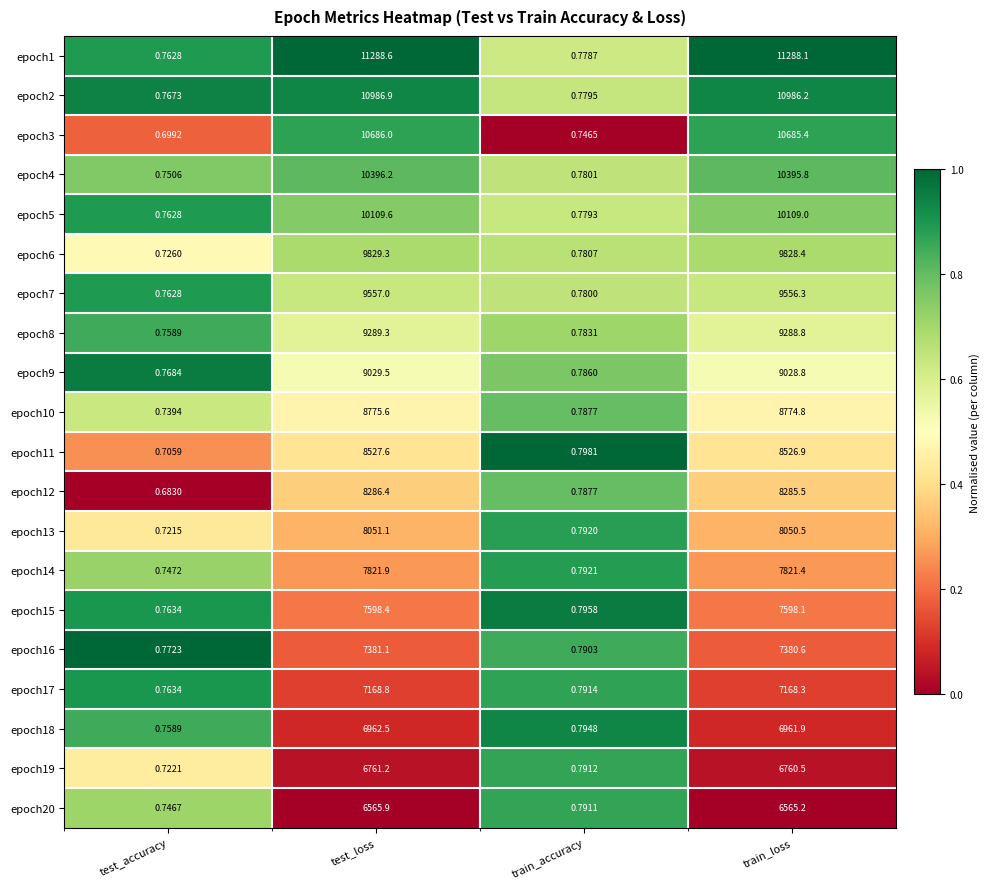

Which series has the largest total across all categories?

epoch1